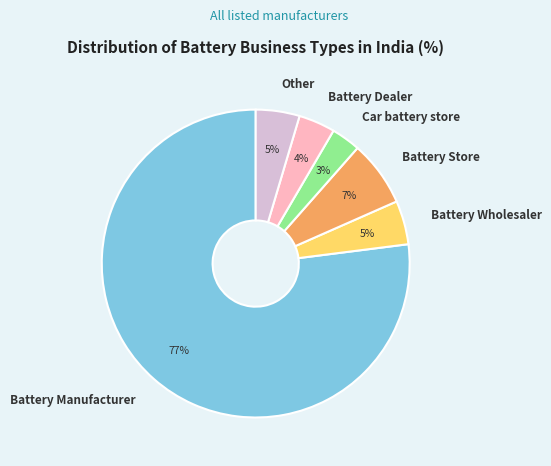

Is there a majority slice in this chart?

Yes